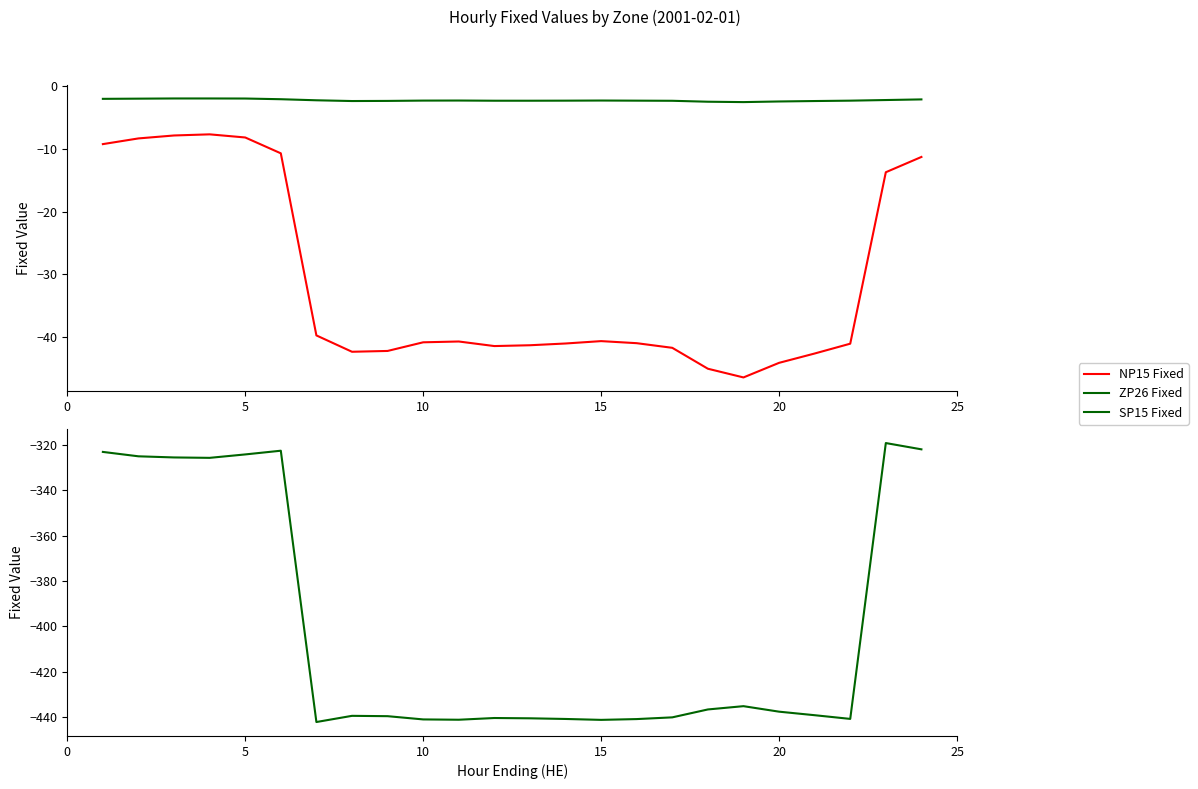

Which series has the largest total across all categories?

ZP26 Fixed